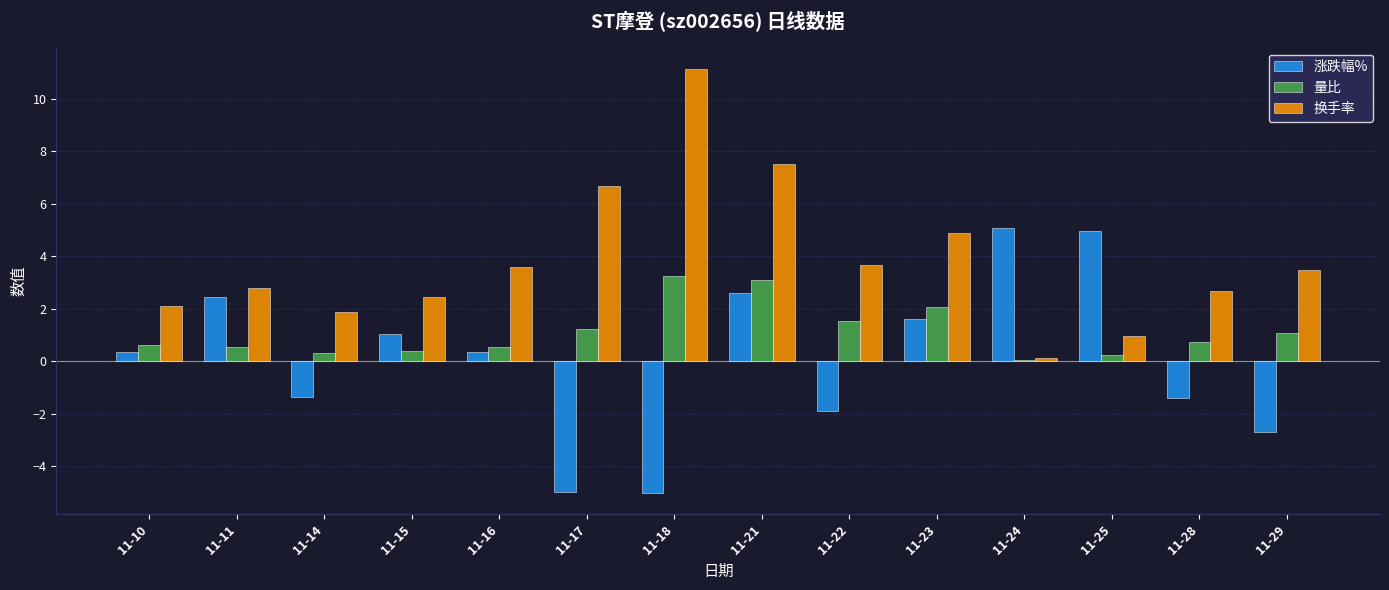

Is it true that 涨跌幅% equals -1.5 at 11-29?

False